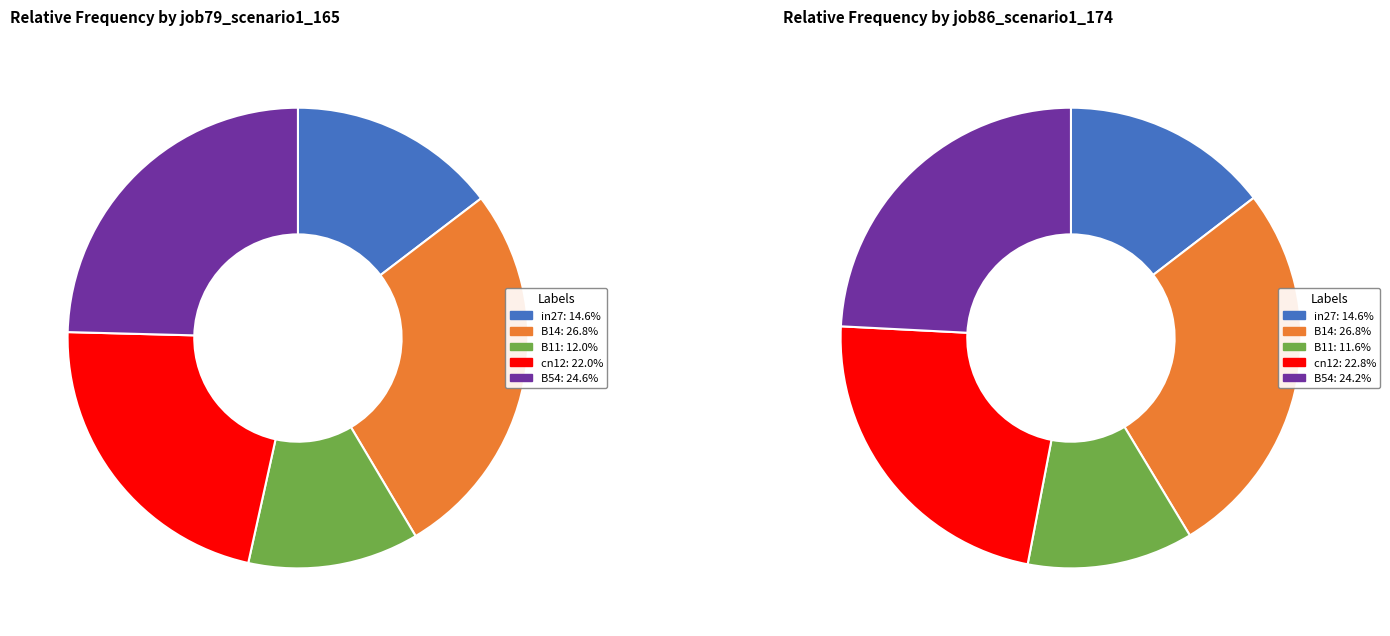

To the nearest percent, what is the average slice percentage?

20%